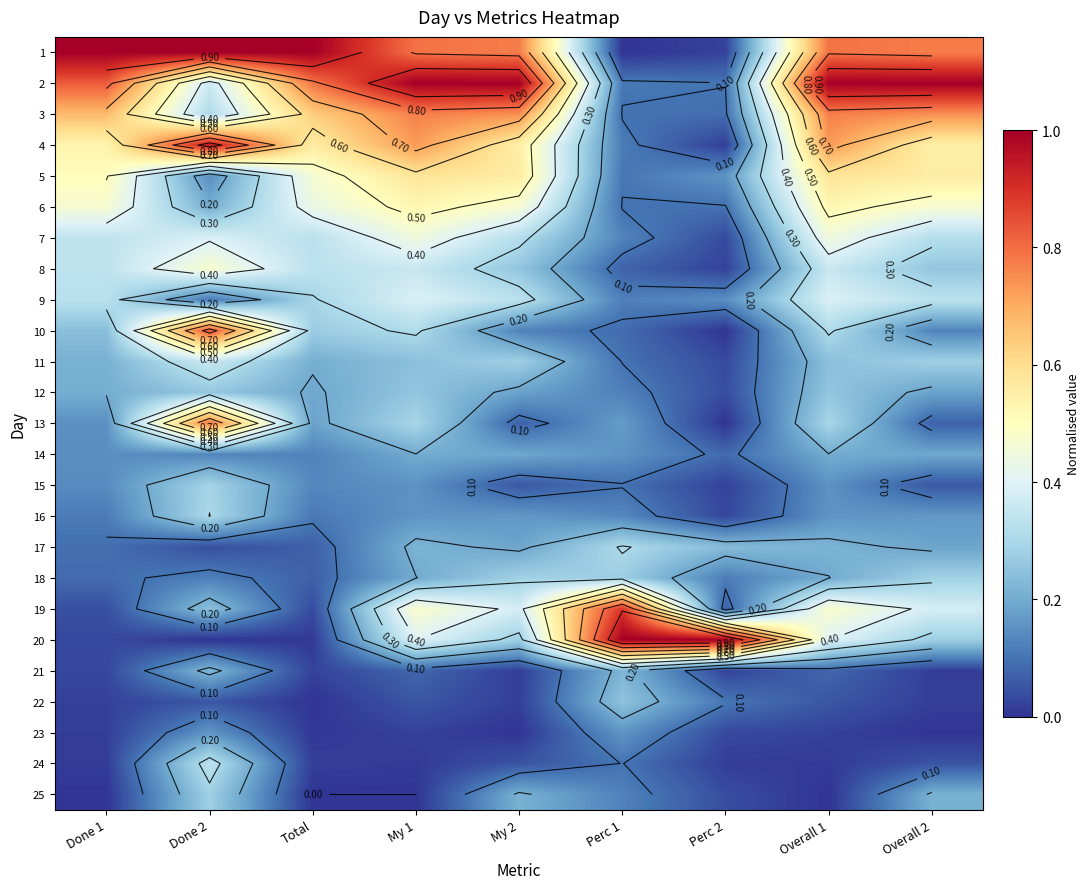

Is the value of 13 at My 2 greater than the value of 4 at Total?

No